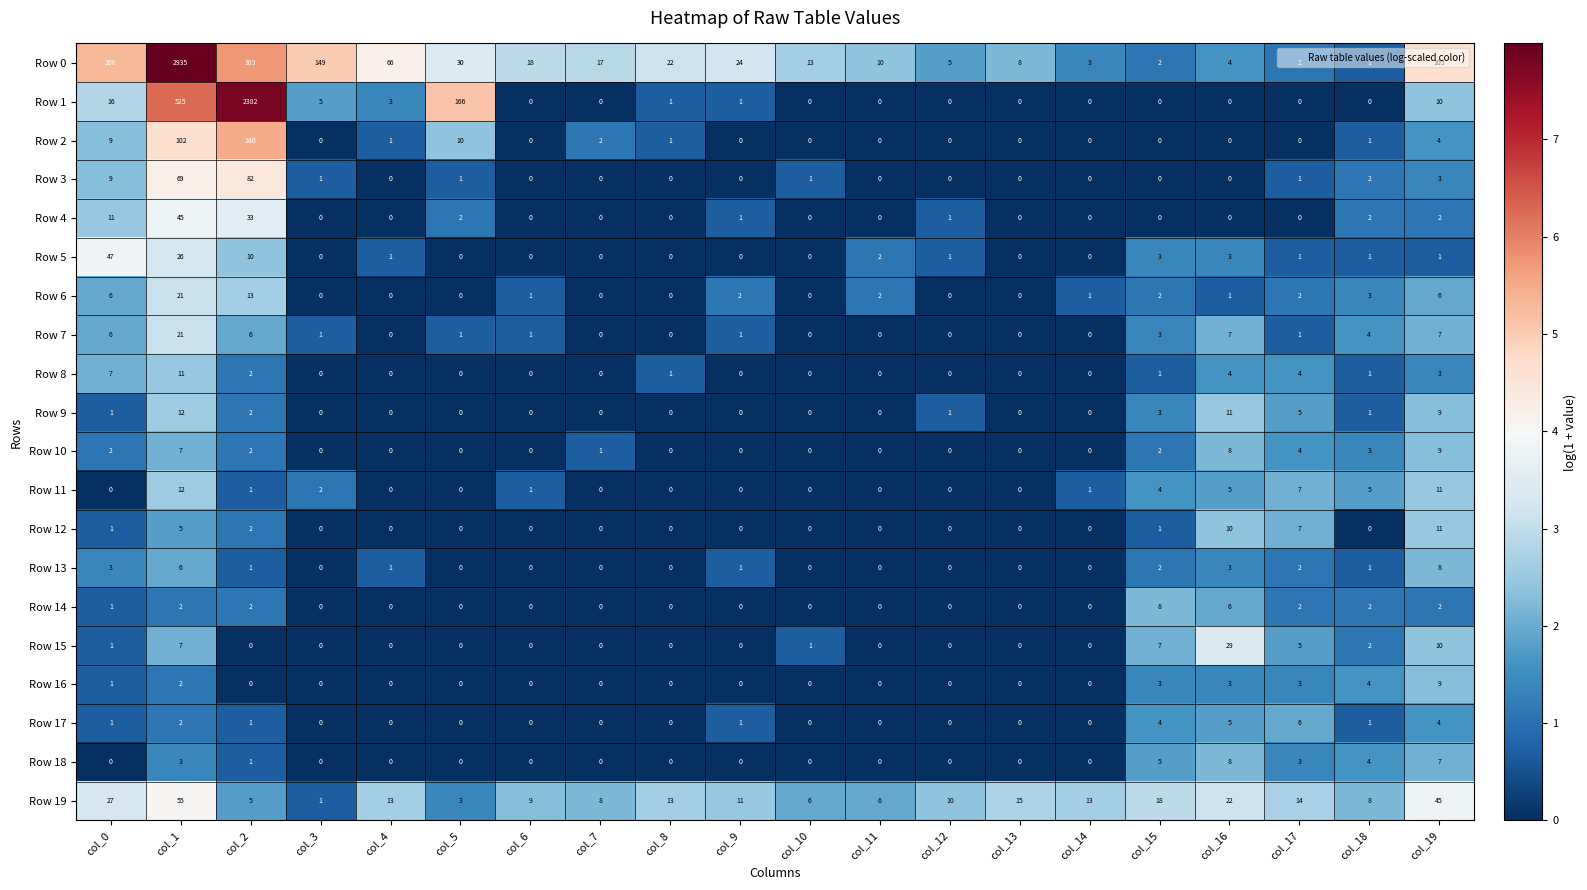

At which category is the sum across all series the highest?

col_1